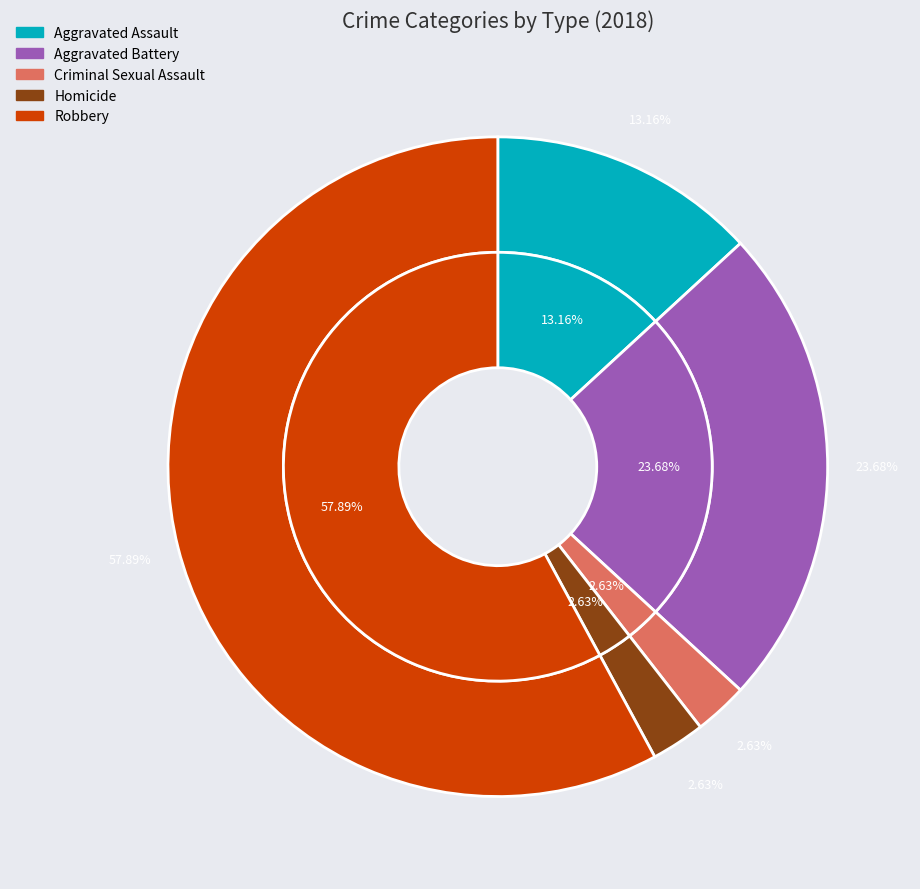

Is Robbery the majority of the pie?

Yes